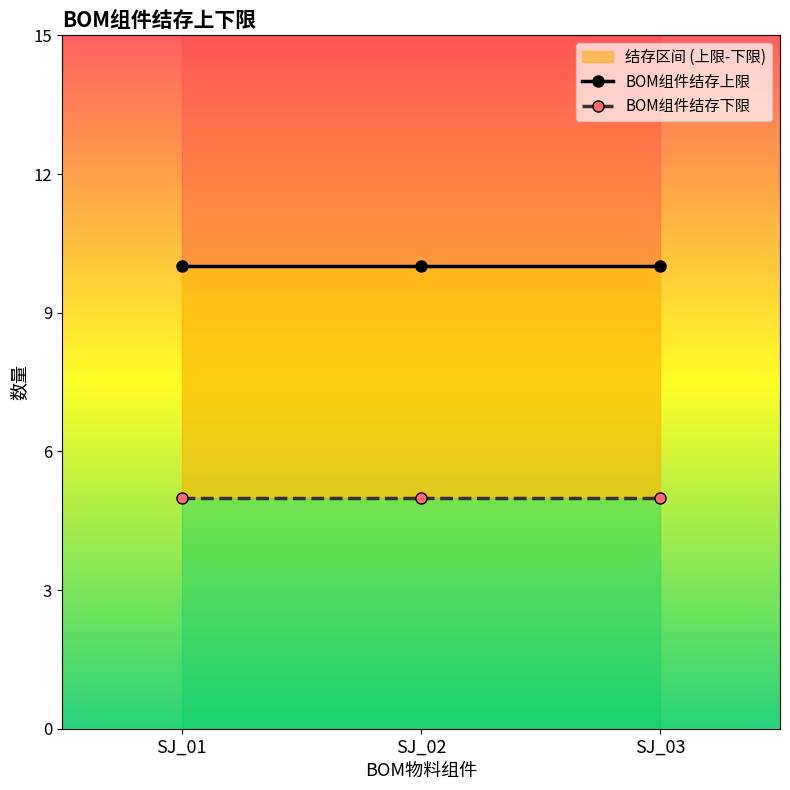

Reading left to right, extract all data points from this chart.

BOM组件结存上限: 10	10	10
BOM组件结存下限: 5	5	5